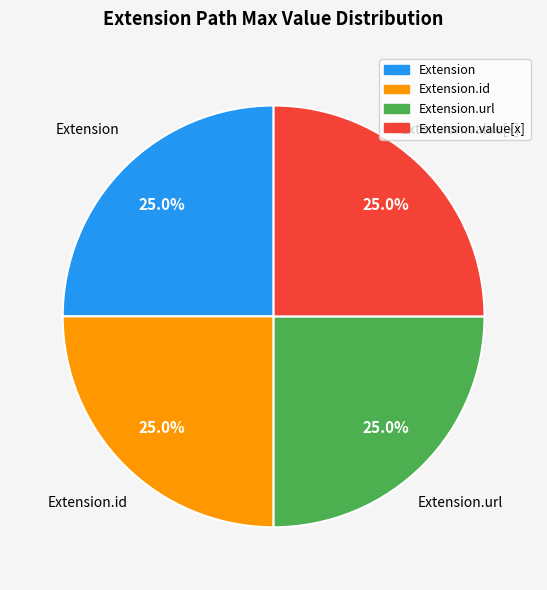

Is there a majority slice in this chart?

No